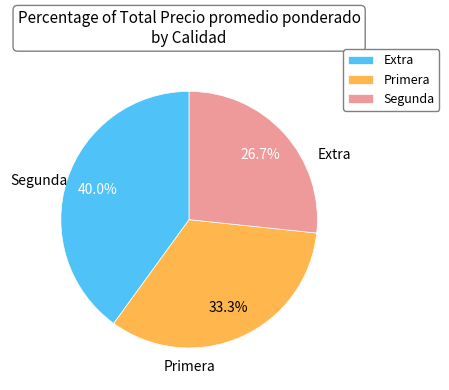

Approximately how many times larger is the value at Segunda compared to Primera?

0.8